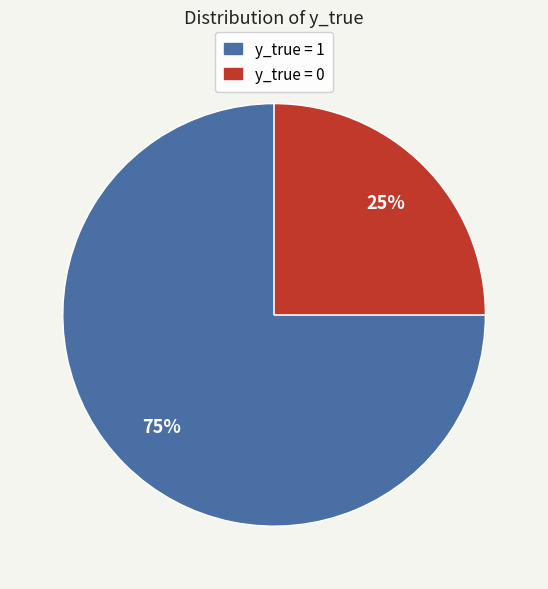

Rank the categories by value from lowest to highest.

y_true = 0, y_true = 1